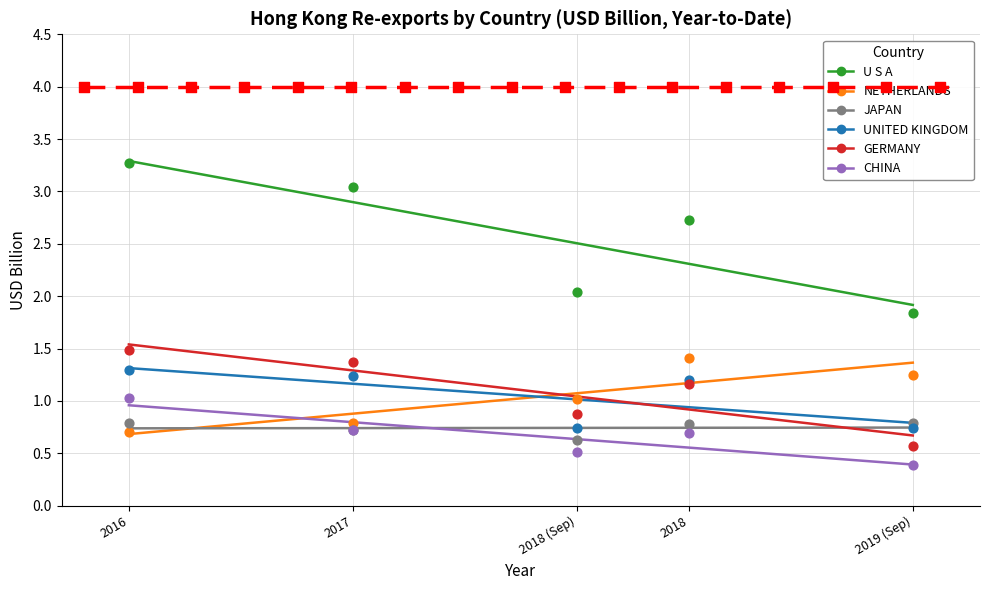

What are all the series names shown in the legend?

U S A, NETHERLANDS, JAPAN, UNITED KINGDOM, GERMANY, CHINA